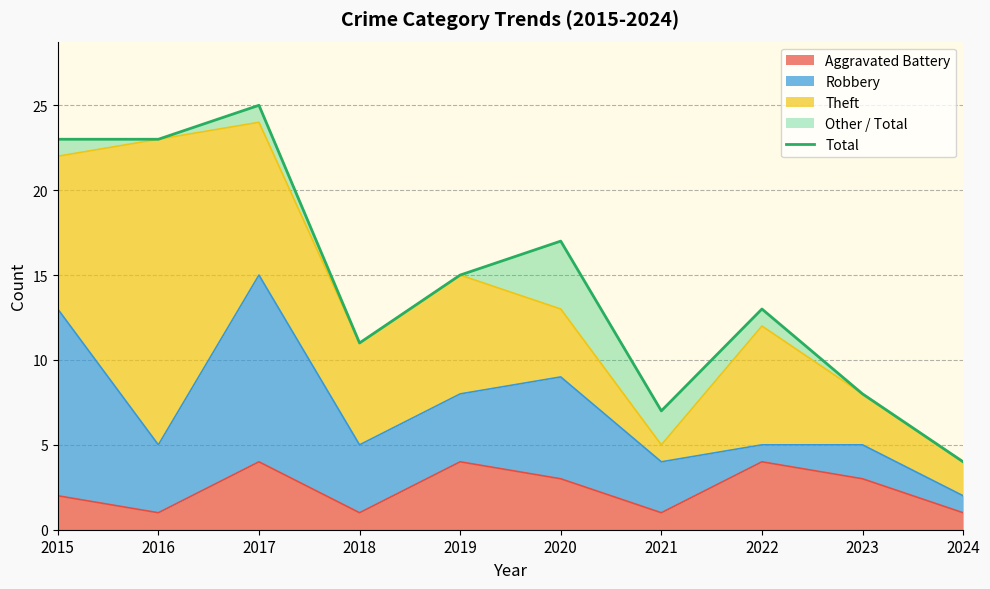

Reading left to right, what are all the values shown in this chart?

23	23	25	11	15	17	7	13	8	4